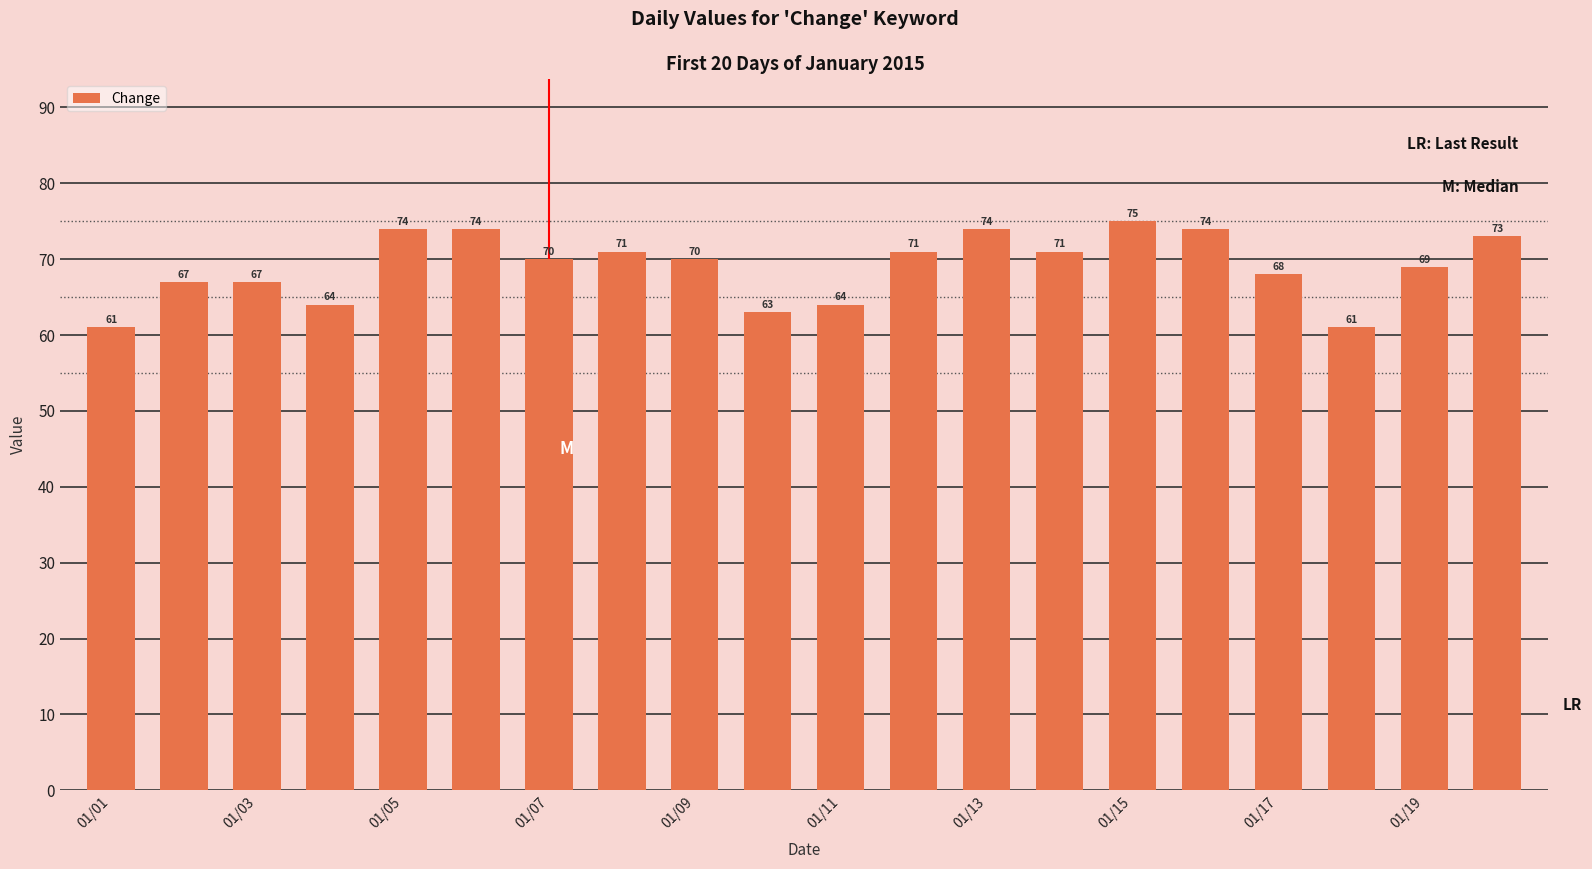

What is the greatest value displayed?

75